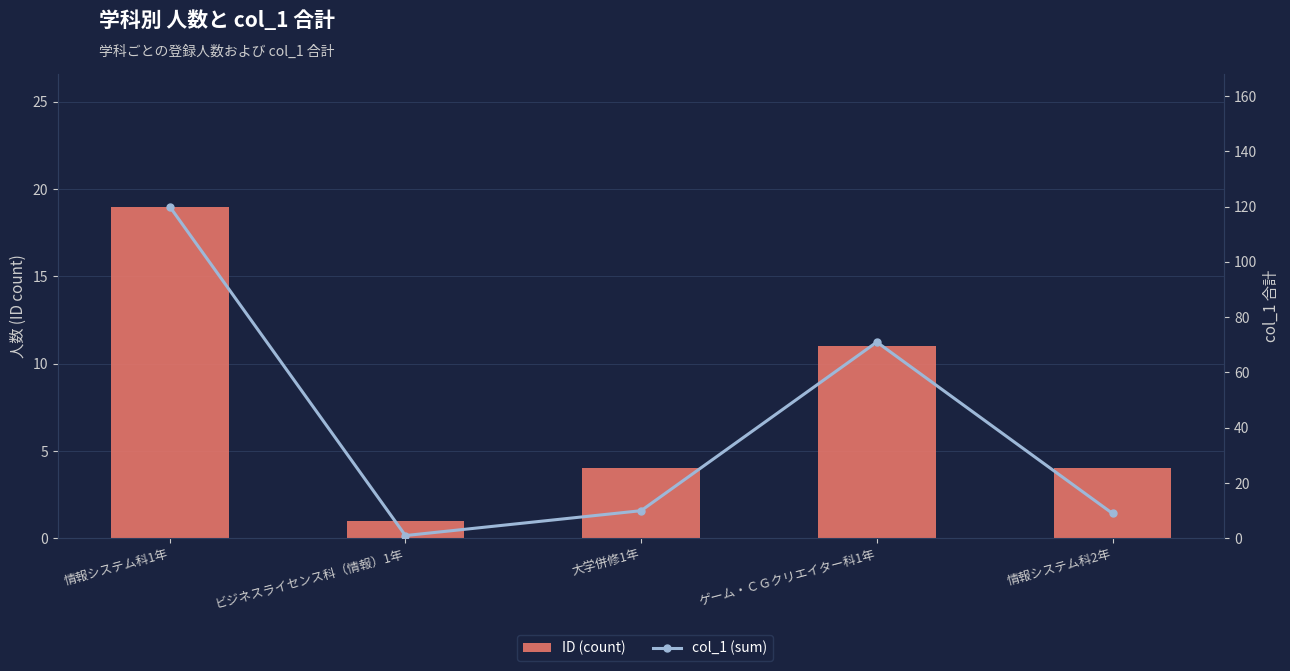

Where is ID (count) nearest to the value 10?

ゲーム・ＣＧクリエイター科1年